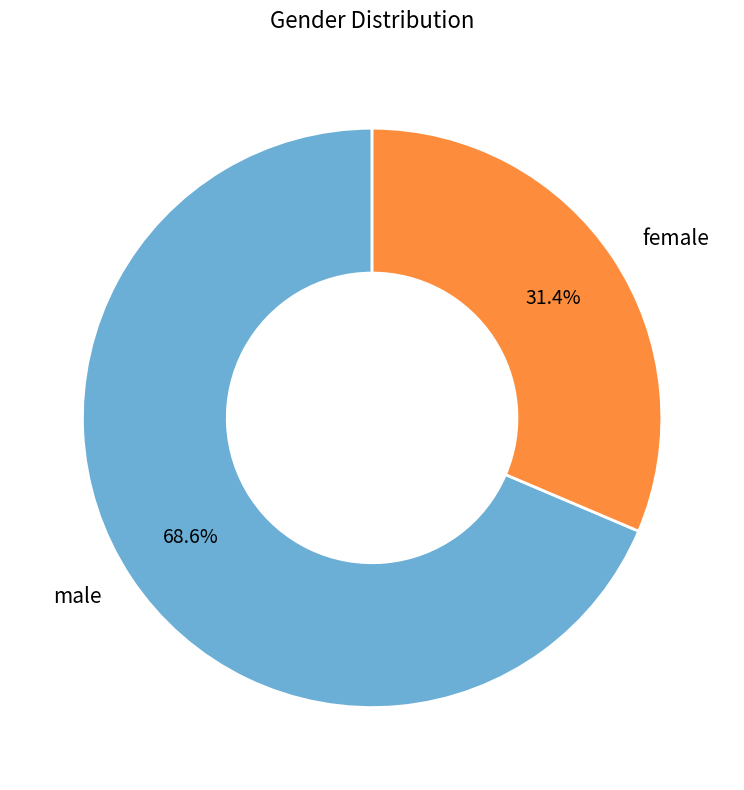

Rank the categories by value from highest to lowest.

male, female